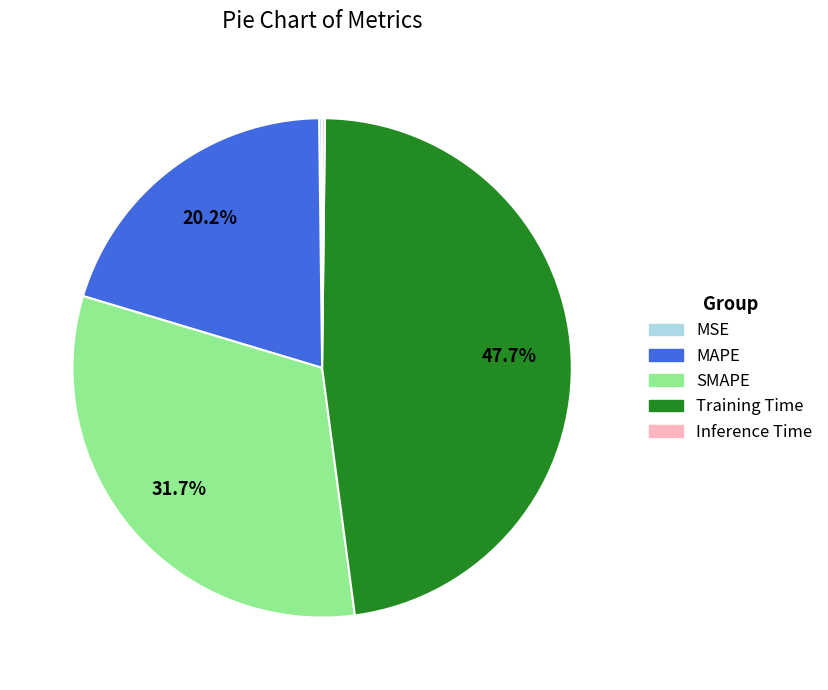

True or false: SMAPE accounts for 32% of the total.

True